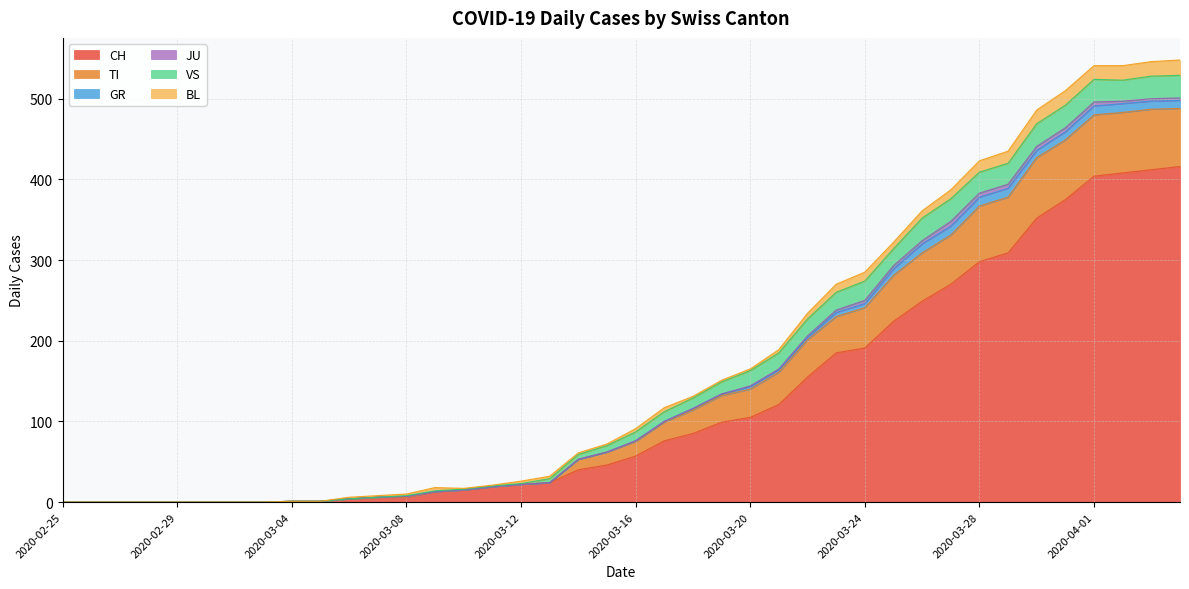

Count the number of data series in this chart.

6